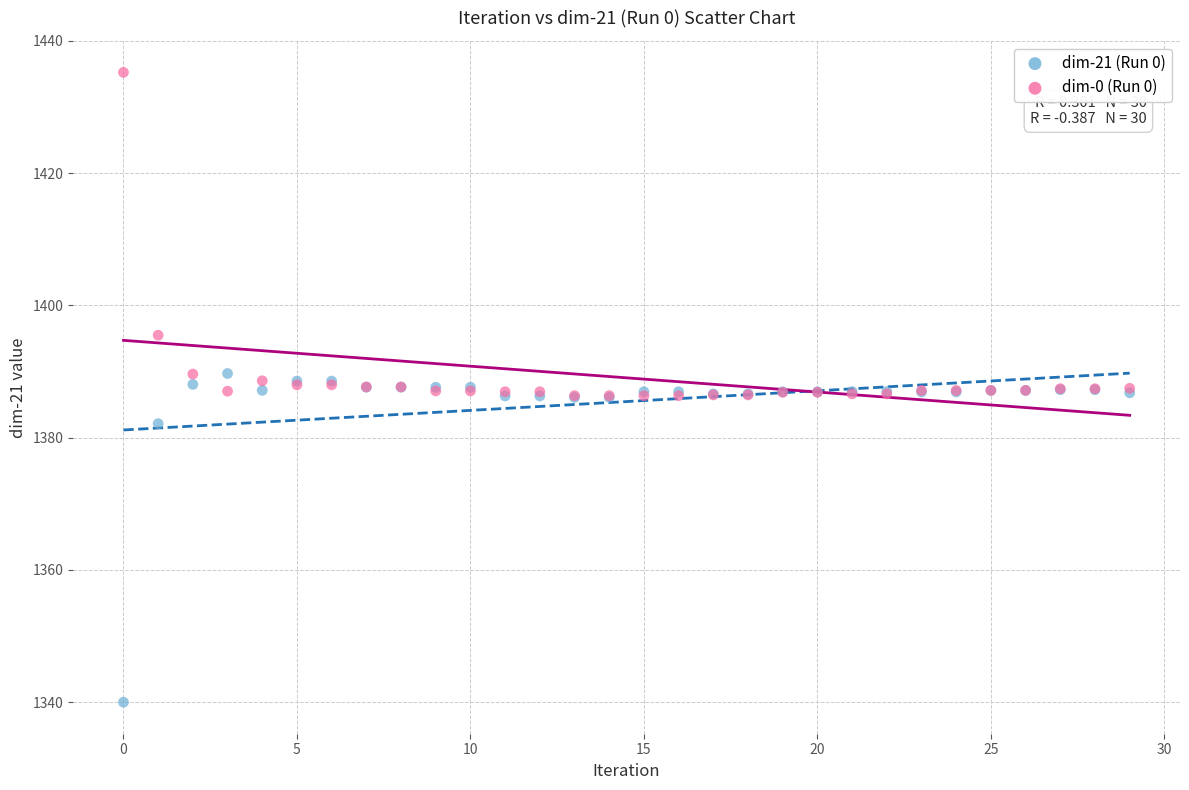

In the dim-21 (Run 0) series, what Y value is closest to 1364?

1382.1